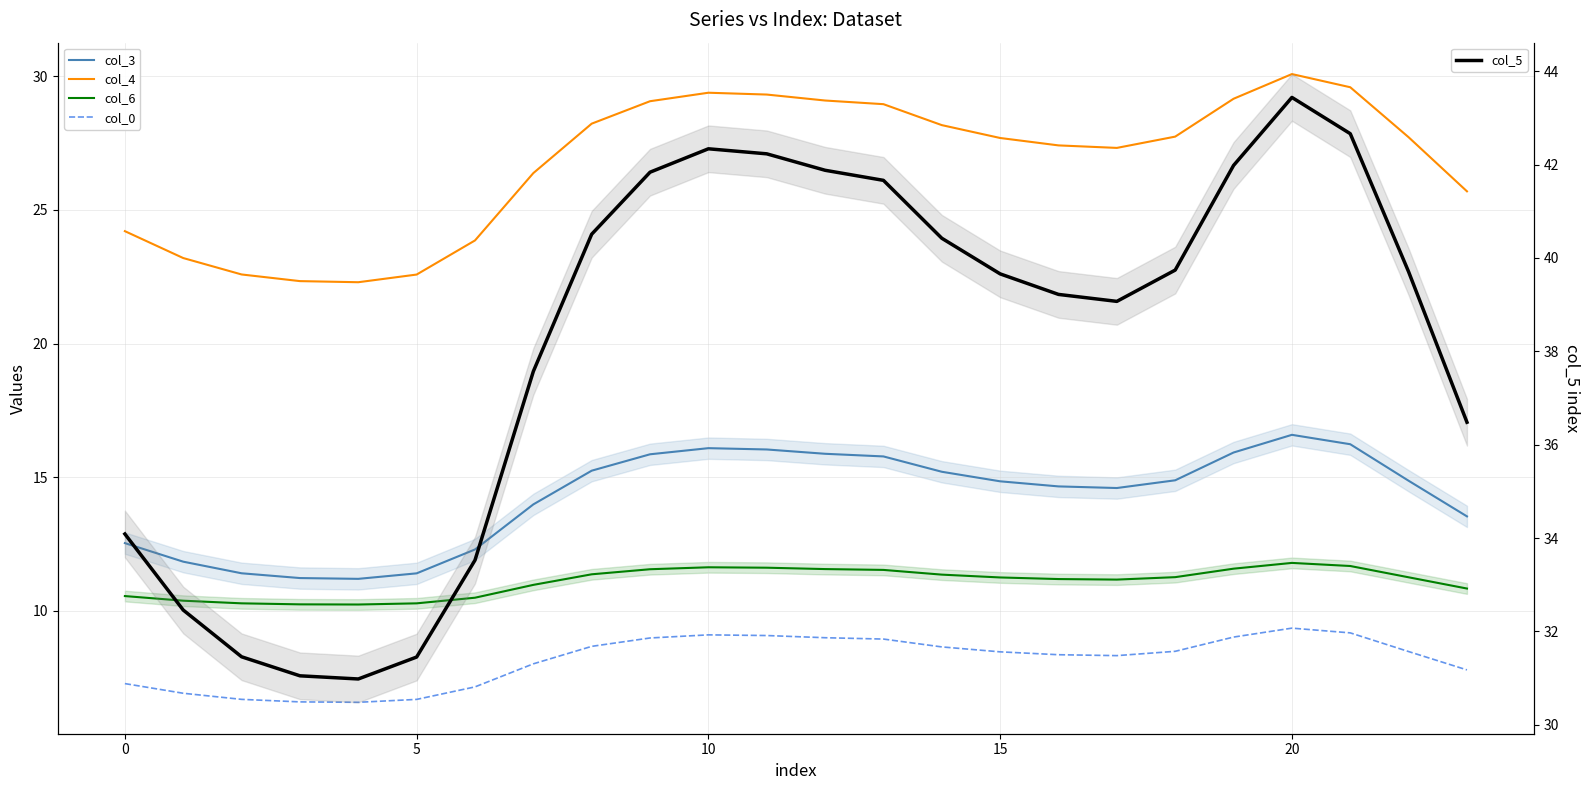

What is the highest value of the col_5 series?

43.4